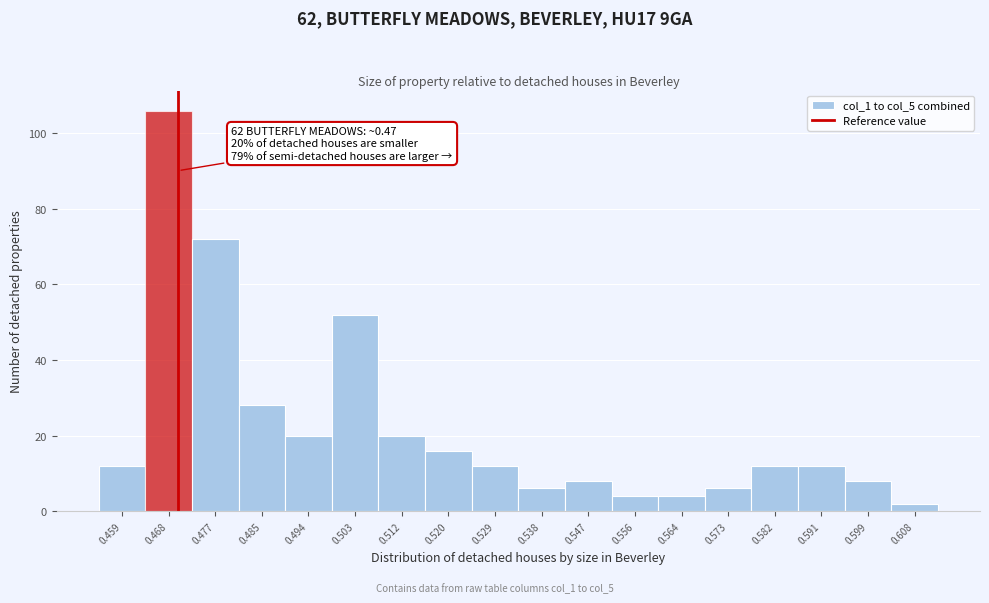

Reading left to right, extract all data points from this chart.

12	106	72	28	20	52	20	16	12	6	8	4	4	6	12	12	8	2